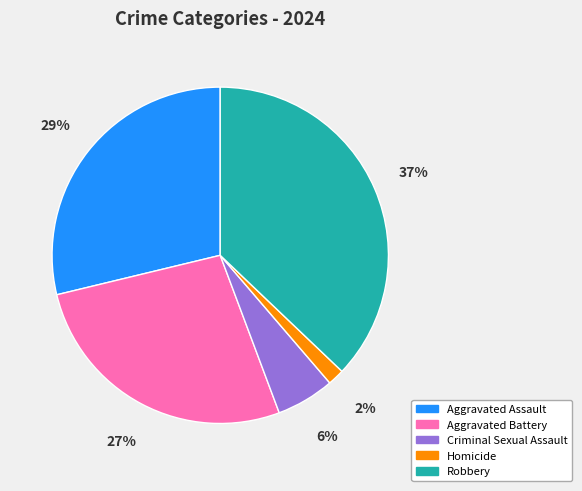

To the nearest percent, what is the difference between the Robbery and Aggravated Assault slice percentages?

8%